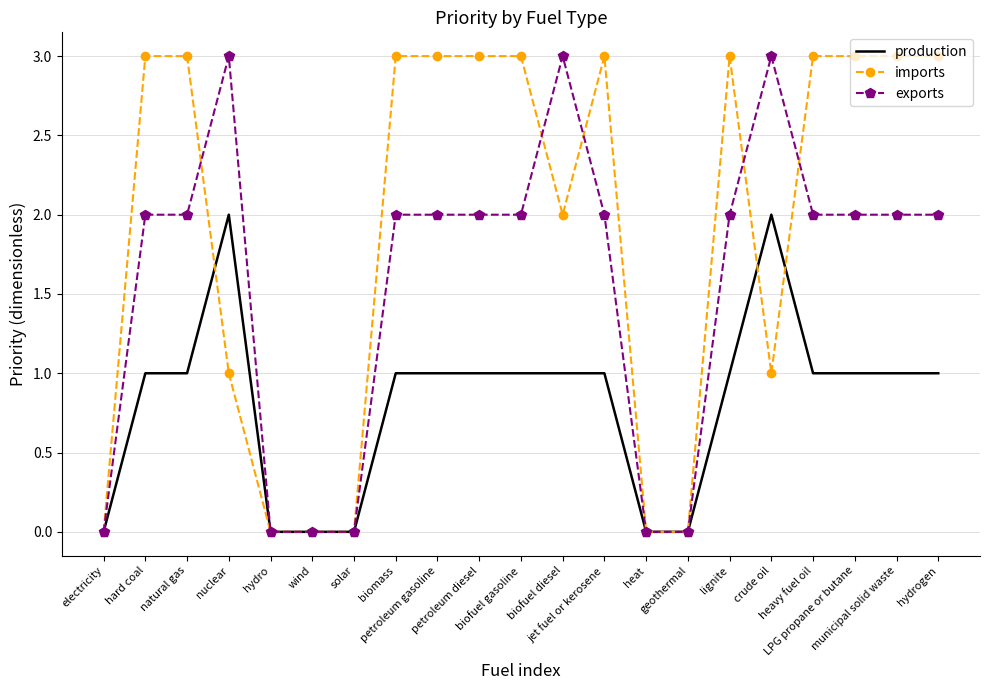

What are all the series names shown in the legend?

production, imports, exports